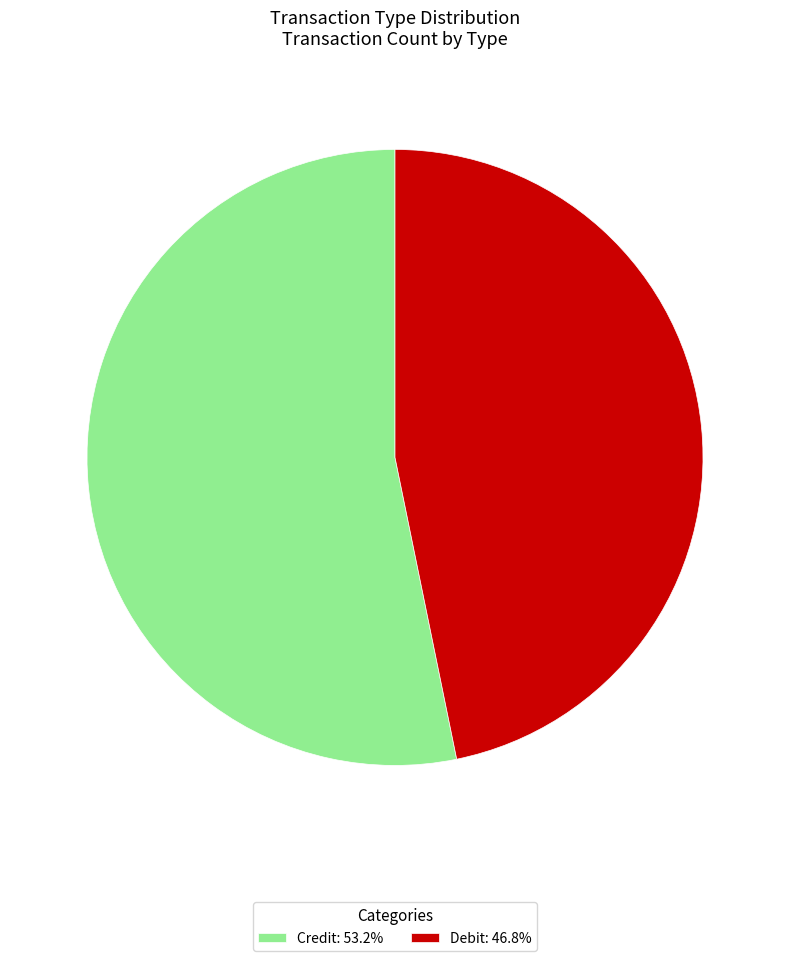

Approximately how many times larger is the value at Credit compared to Debit?

1.1